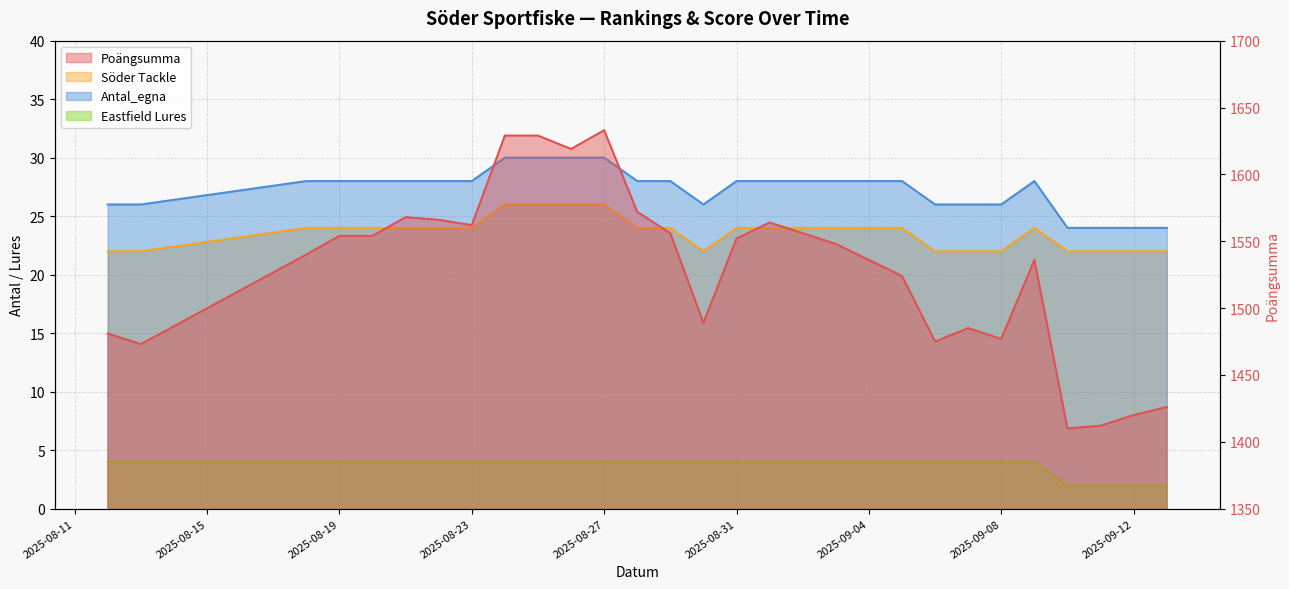

How many Söder Tackle values are between 22 and 24?

25